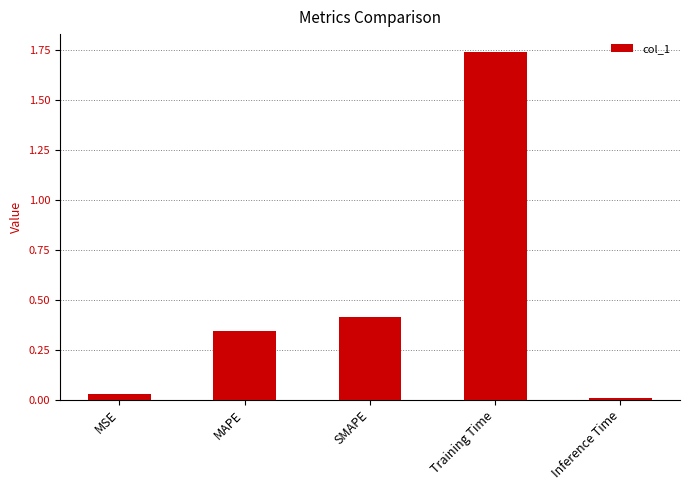

What is the label of the 5th bar from the left?

Inference Time